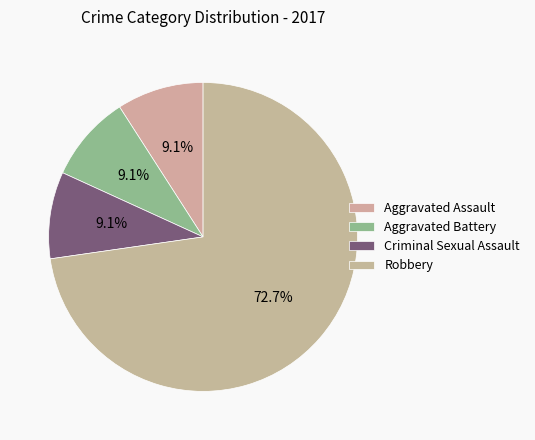

The Robbery slice represents 84% of the pie. True or false?

False